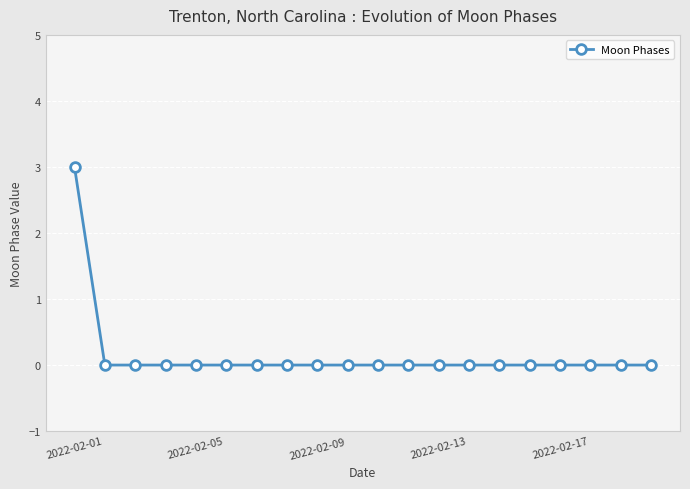

What is the value of the 1st point from the left?

3